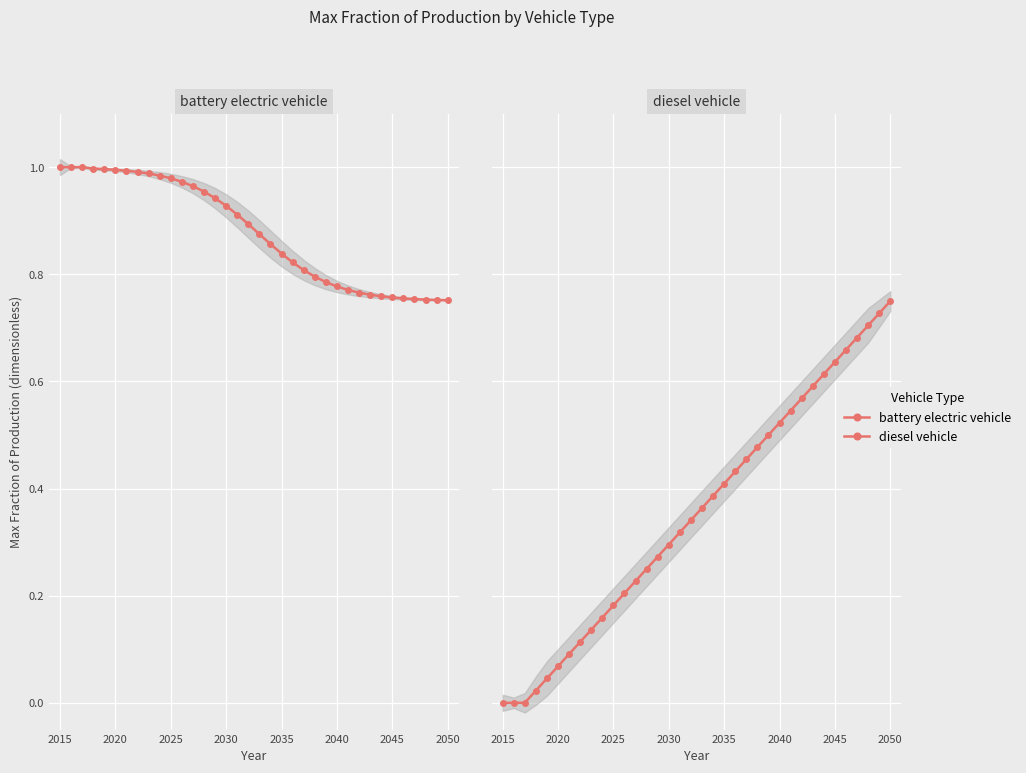

True or false: diesel vehicle has more than 1 interior local peaks.

False